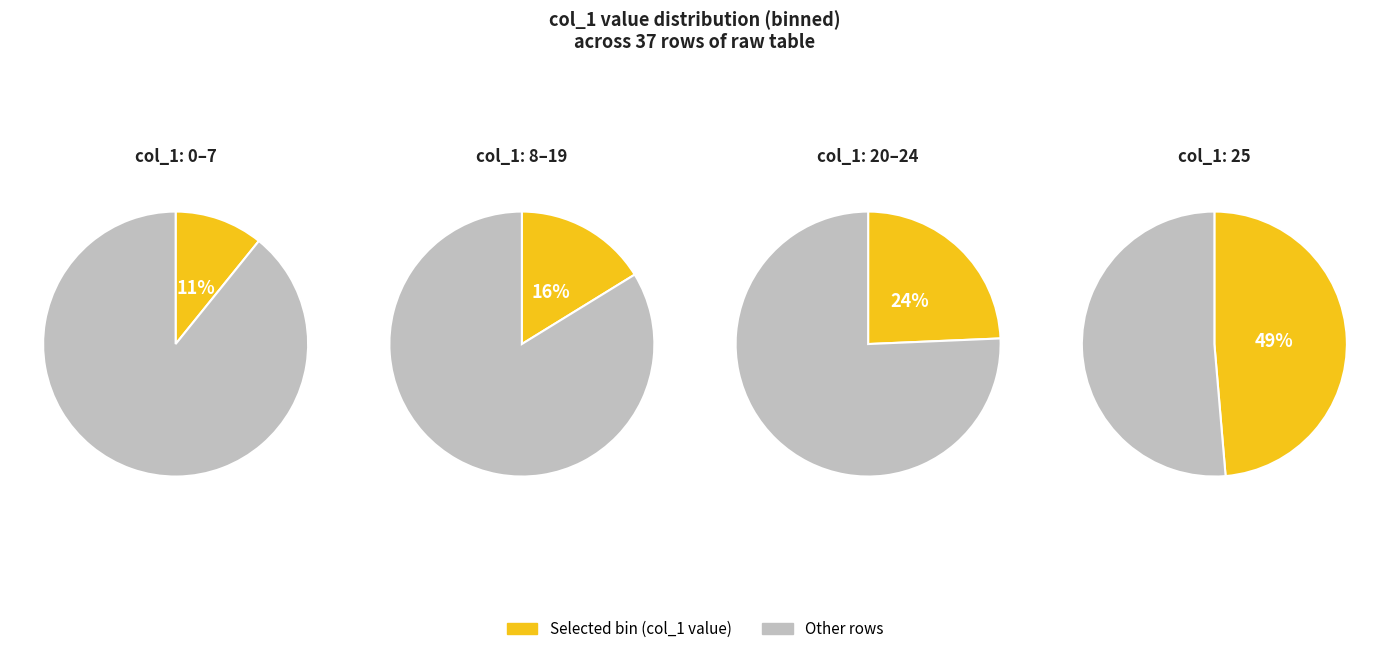

Is there a majority slice in this chart?

No